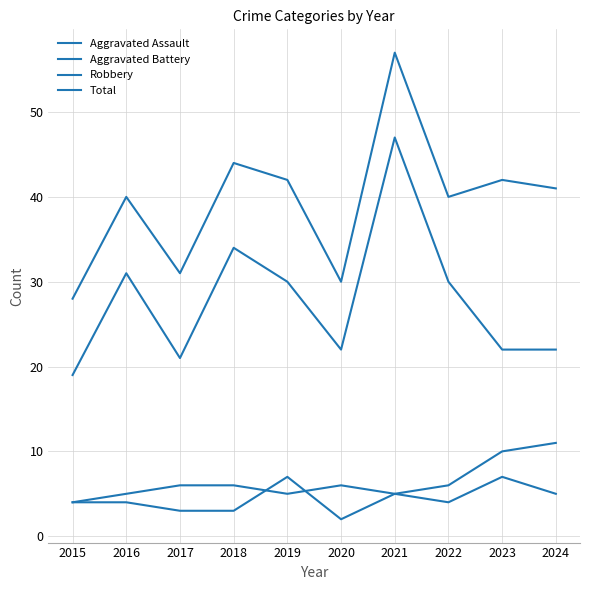

How many lines are shown in the chart?

4